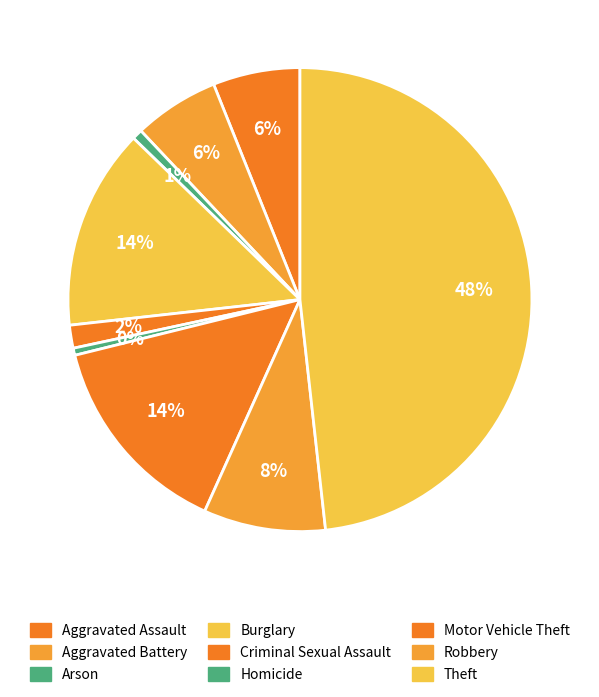

Count the number of slices in the pie.

9